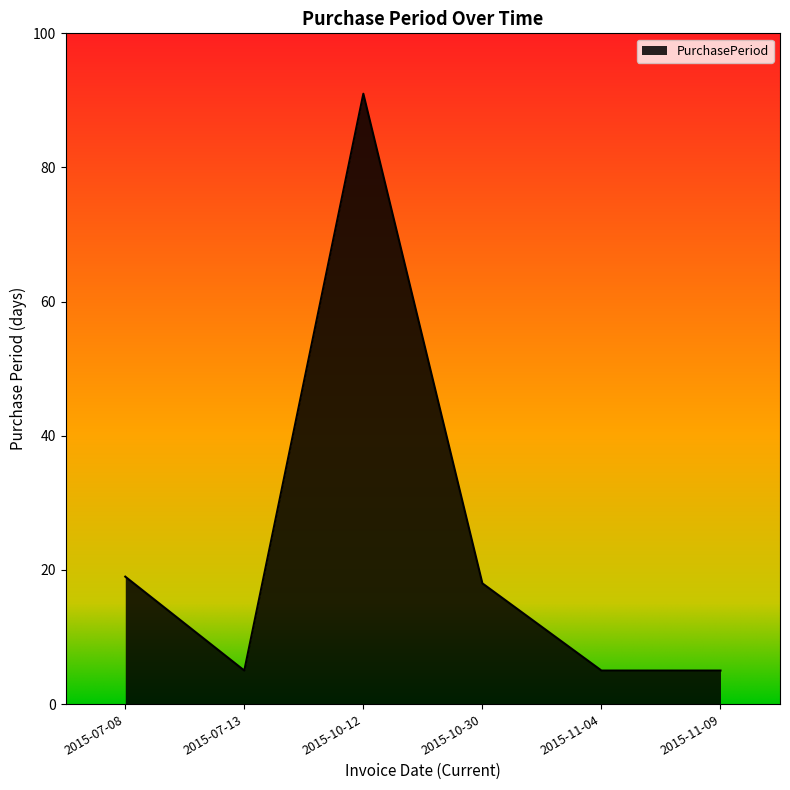

What is the smallest value displayed?

5